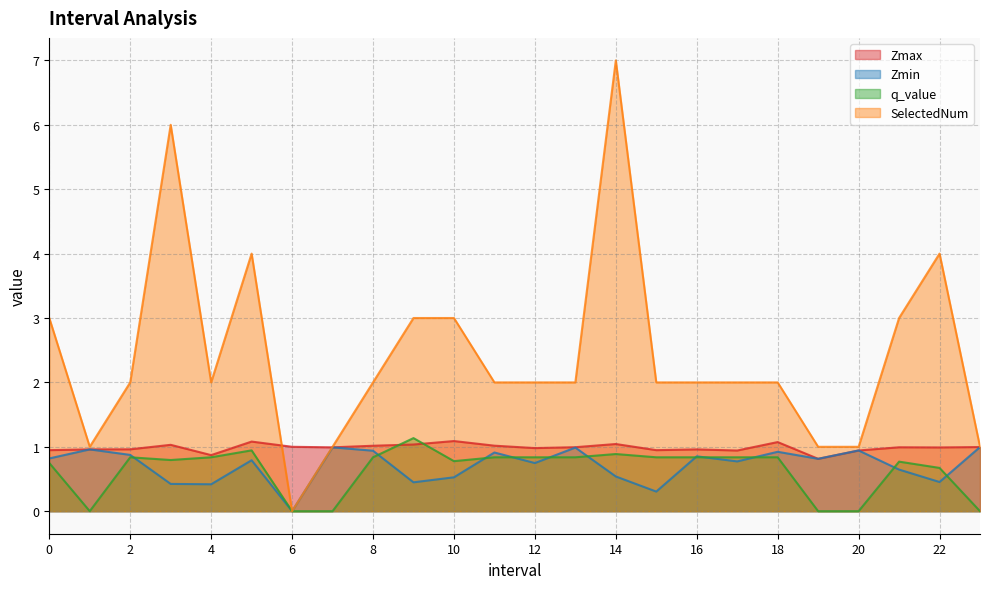

Reading left to right, extract all data points from this chart.

Zmax: 0.9	1.0	1.0	1.0	0.9	1.1	1.0	1.0	1.0	1.0	1.1	1.0	1.0	1.0	1.0	0.9	1.0	0.9	1.1	0.8	0.9	1.0	1.0	1.0
Zmin: 0.8	1.0	0.9	0.4	0.4	0.8	0.0	1.0	0.9	0.4	0.5	0.9	0.7	1.0	0.5	0.3	0.9	0.8	0.9	0.8	0.9	0.6	0.5	1.0
q_value: 0.7	-0.0	0.8	0.8	0.8	0.9	0.0	-0.0	0.8	1.1	0.8	0.8	0.8	0.8	0.9	0.8	0.8	0.8	0.8	-0.0	-0.0	0.8	0.7	-0.0
SelectedNum: 3.0	1.0	2.0	6.0	2.0	4.0	0.0	1.0	2.0	3.0	3.0	2.0	2.0	2.0	7.0	2.0	2.0	2.0	2.0	1.0	1.0	3.0	4.0	1.0